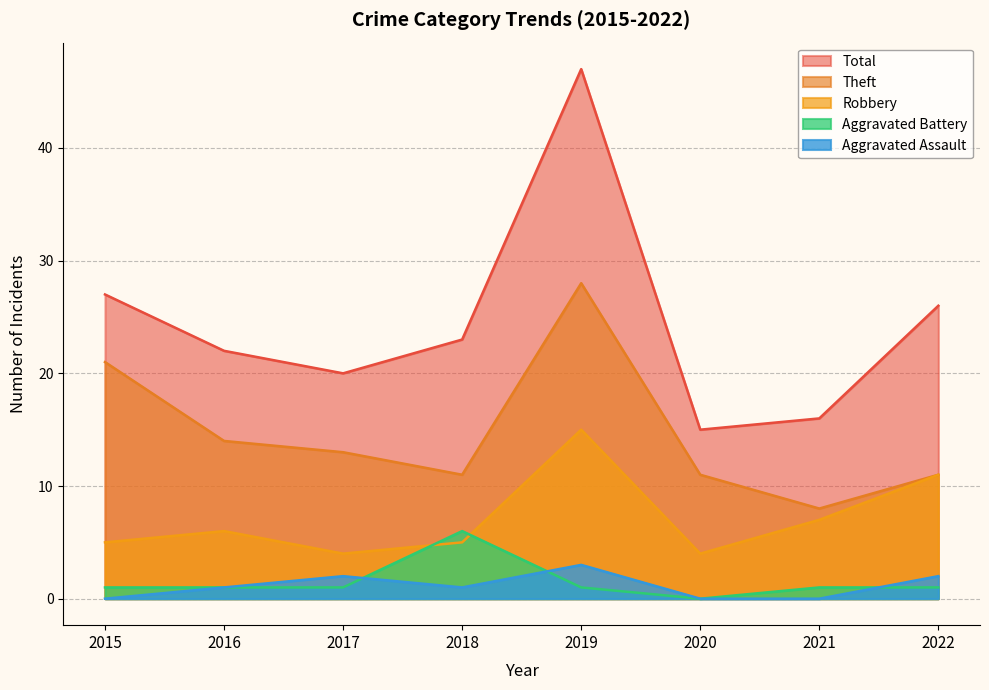

Does the chart have visible grid lines?

Yes